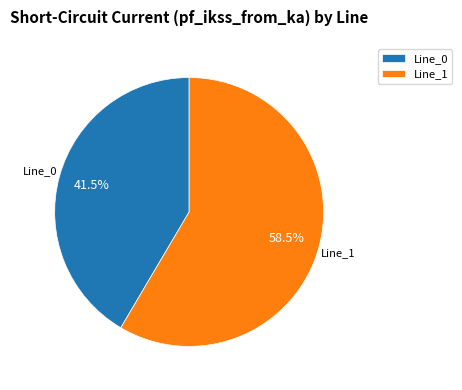

Rank the categories by value from lowest to highest.

Line_0, Line_1